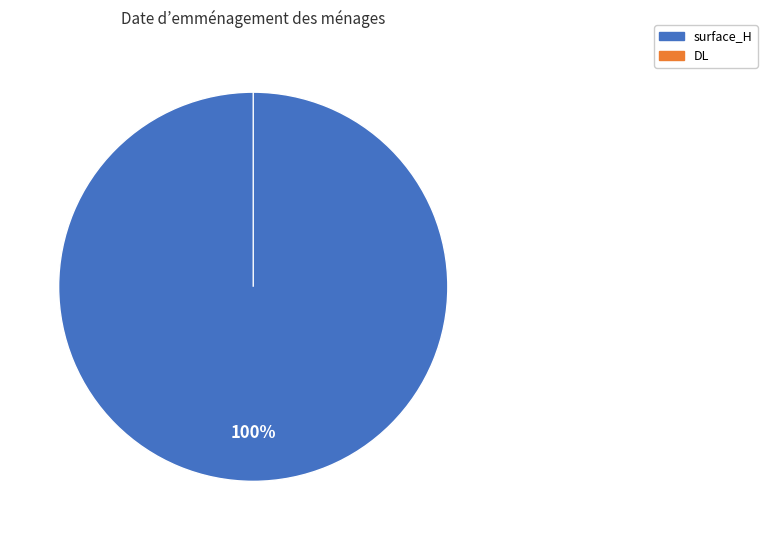

Which has a higher value, DL or surface_H?

surface_H